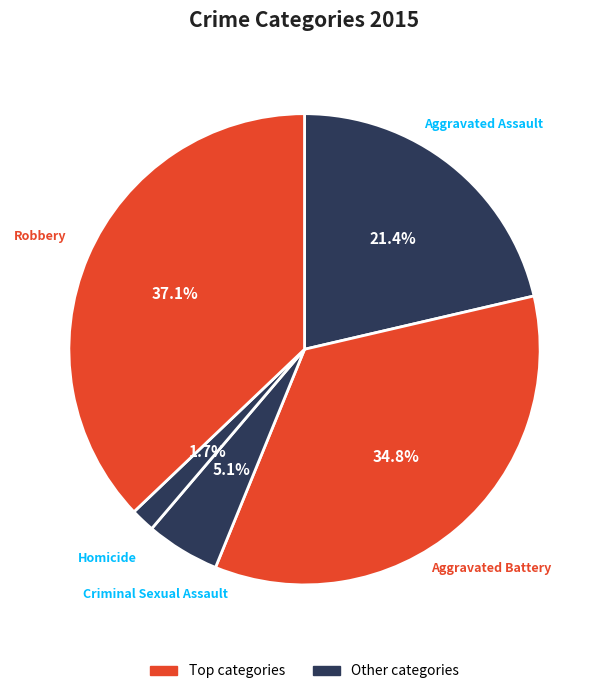

Is it true that Aggravated Assault is 29% of the pie?

False